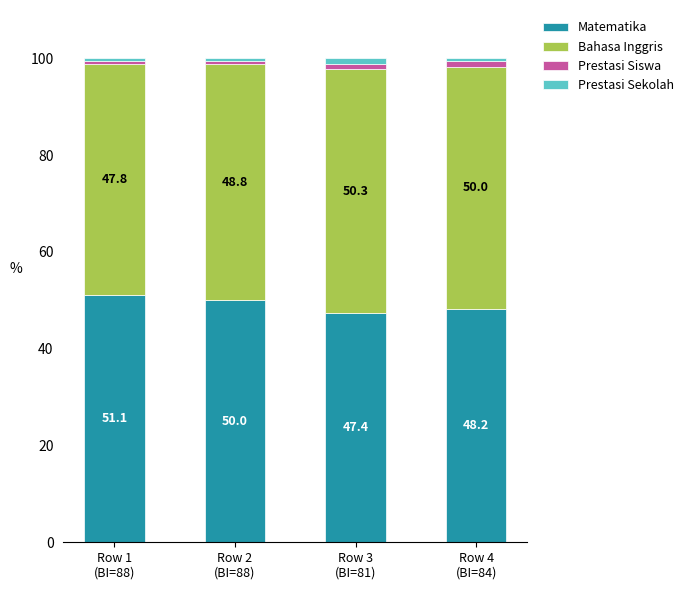

What is the average value of the Matematika series?

49.2